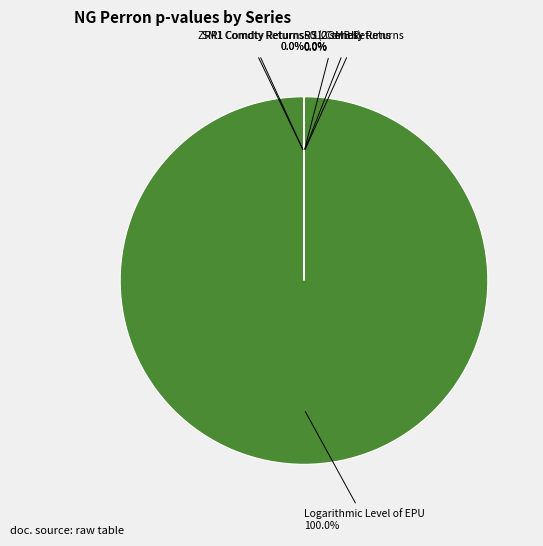

What is the smallest slice in the pie chart?

BO1 Comdty Returns